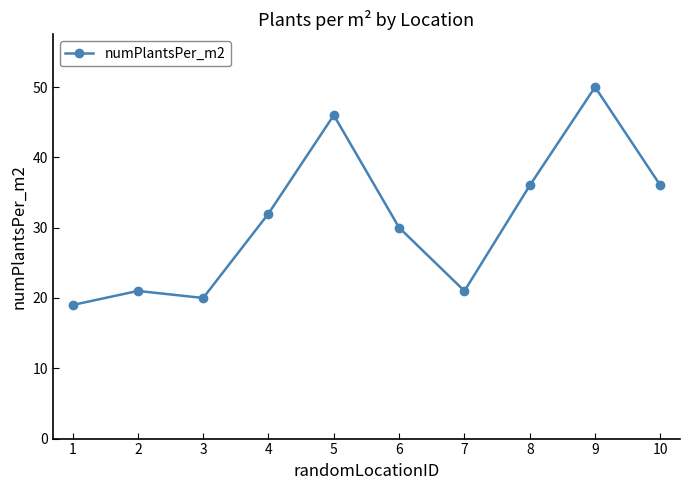

Reading right to left, extract all data points from this chart.

36	50	36	21	30	46	32	20	21	19